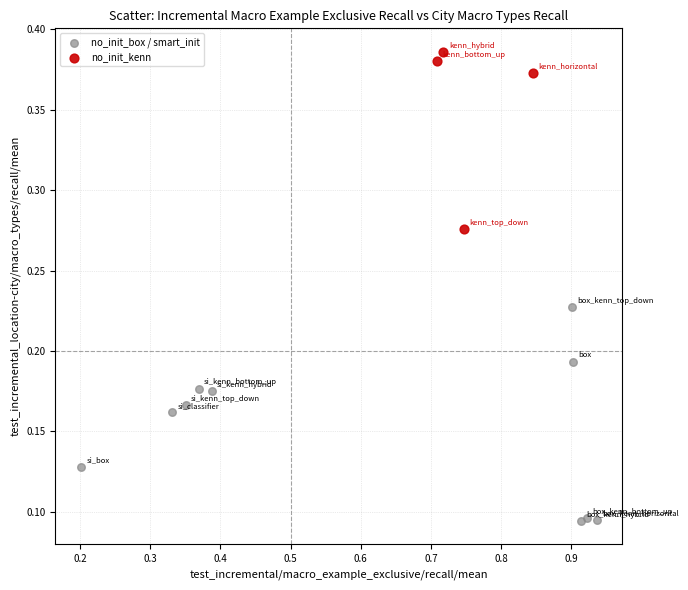

Which series reaches the maximum Y coordinate?

no_init_kenn